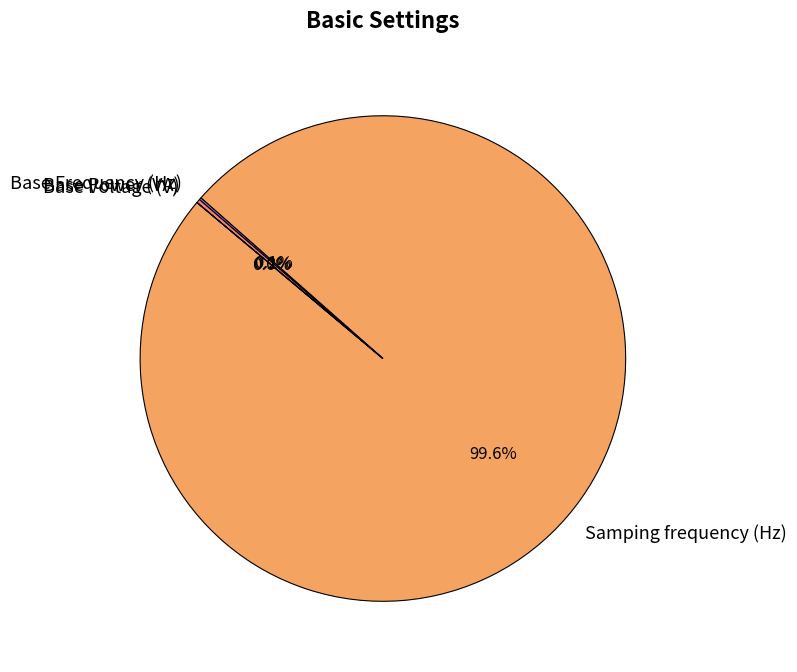

What is the majority slice?

Samping frequency (Hz)